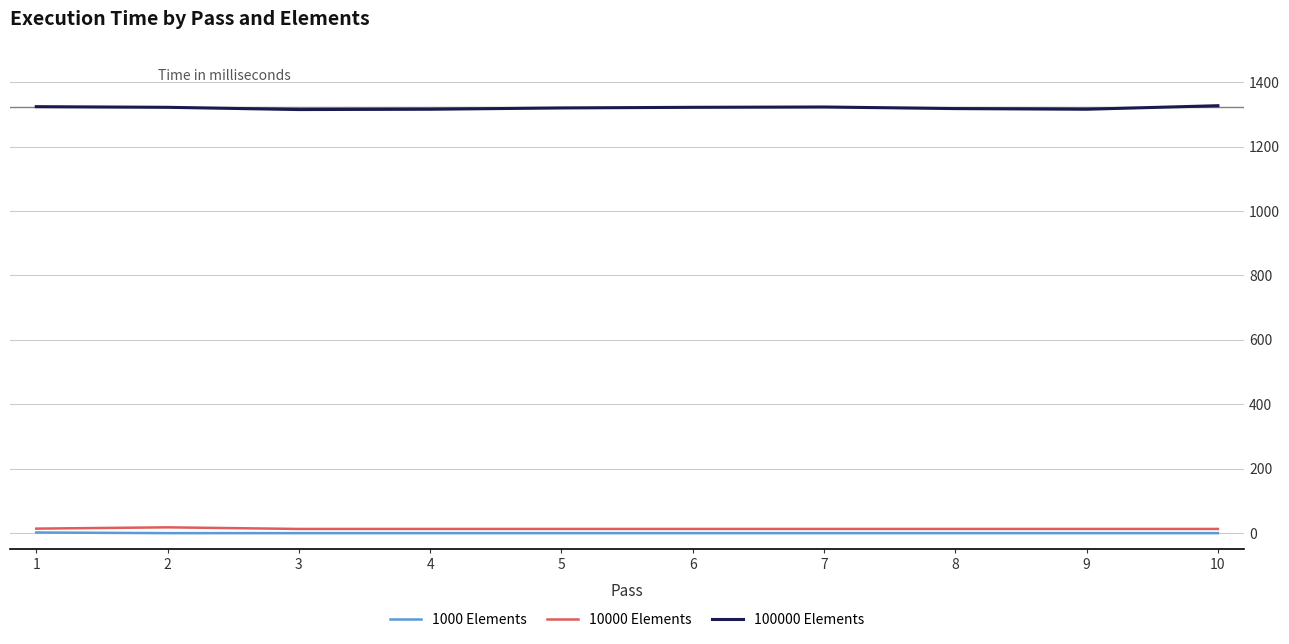

Is the value of 100000 Elements at 7 greater than the value of 1000 Elements at 2?

Yes